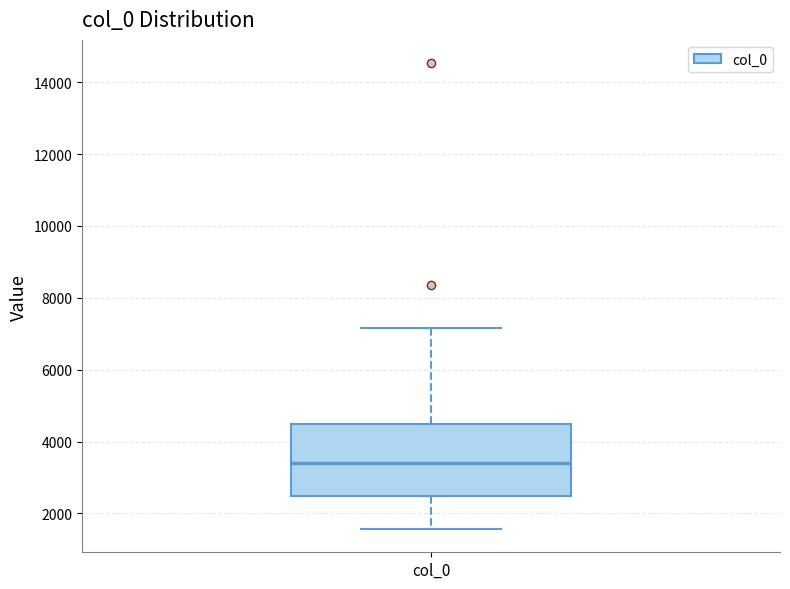

Transcribe this box plot: give where the median line is, the range the box spans, and where the two whiskers end, as read against the y-axis. The values are not printed on the chart, so give them approximately, as read against the axis.

median 3400, box 2400 to 4400, whiskers 1600 to 7200